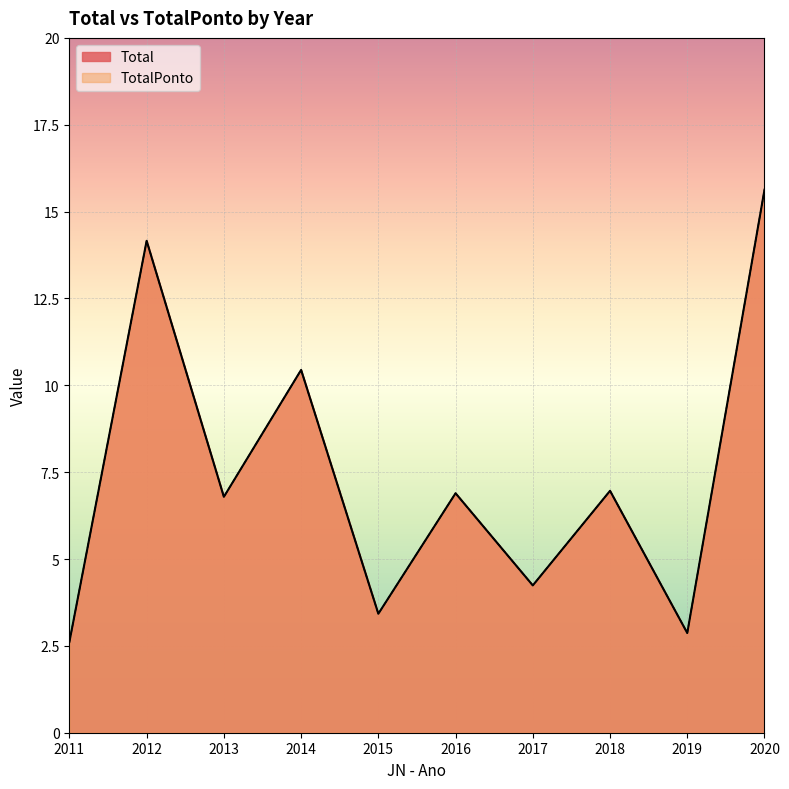

What is the total value across all series at 2015?

6.8